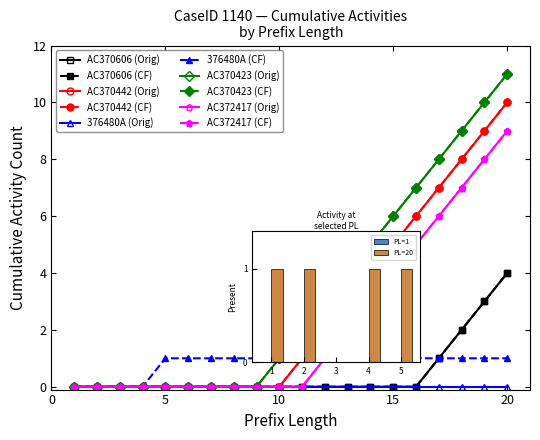

Is this an area chart (filled region under the line)?

No